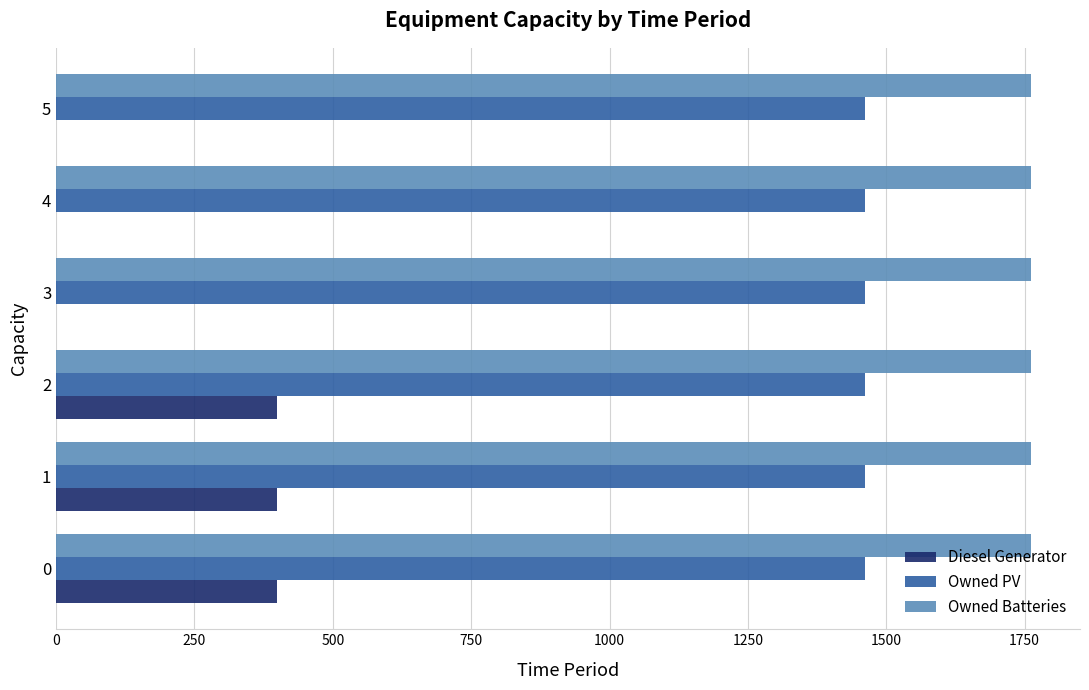

Is the value of Diesel Generator at 4 greater than the value of Owned PV at 3?

No